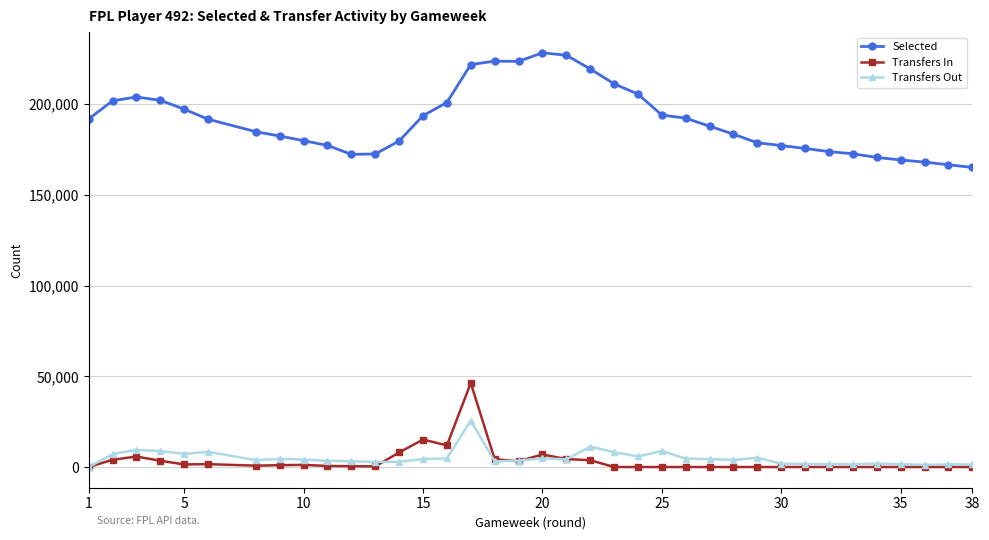

Which series has the largest total across all categories?

Selected